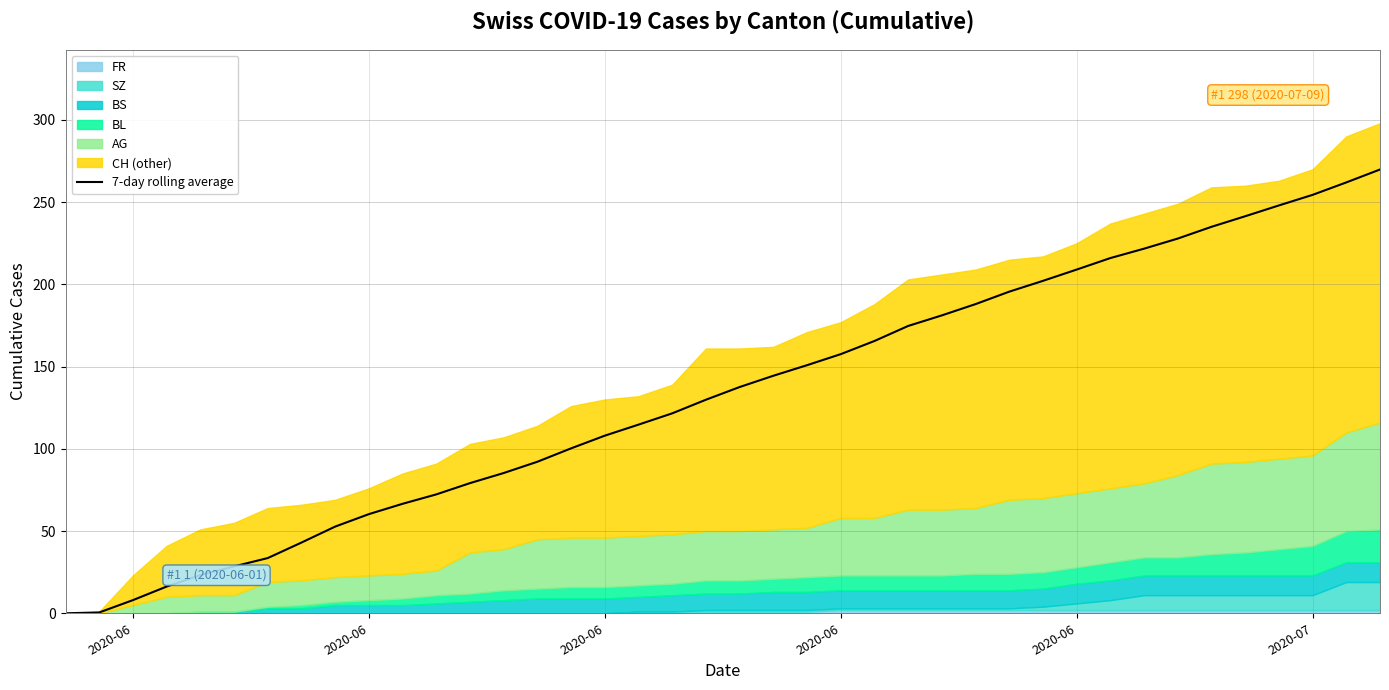

What is the label of the 3rd point from the left?

2020-06